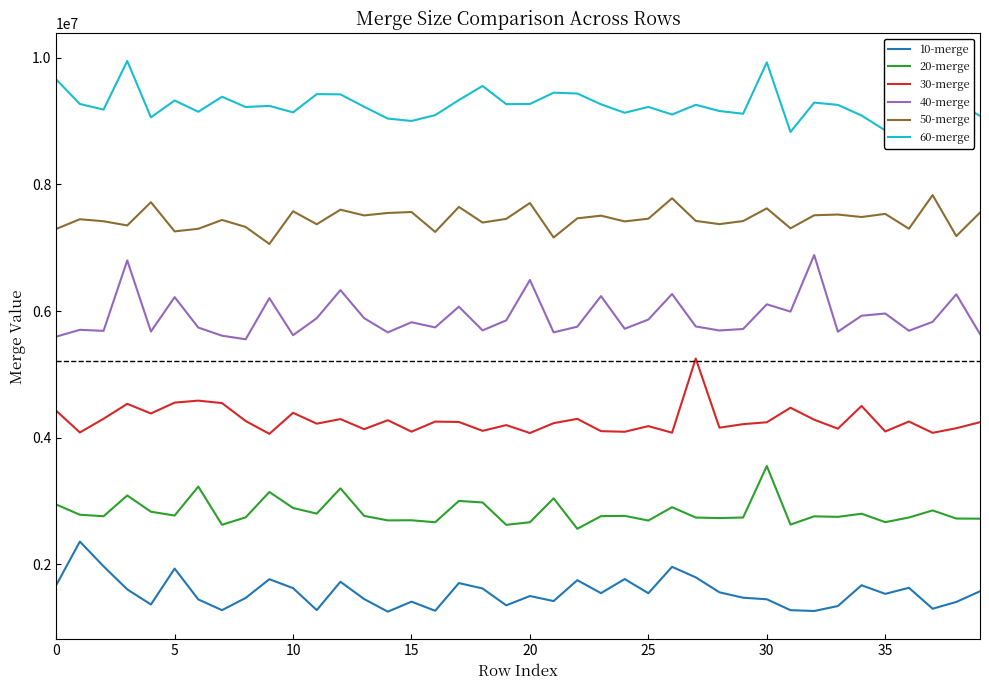

True or false: 50-merge and 60-merge cross at least once.

False